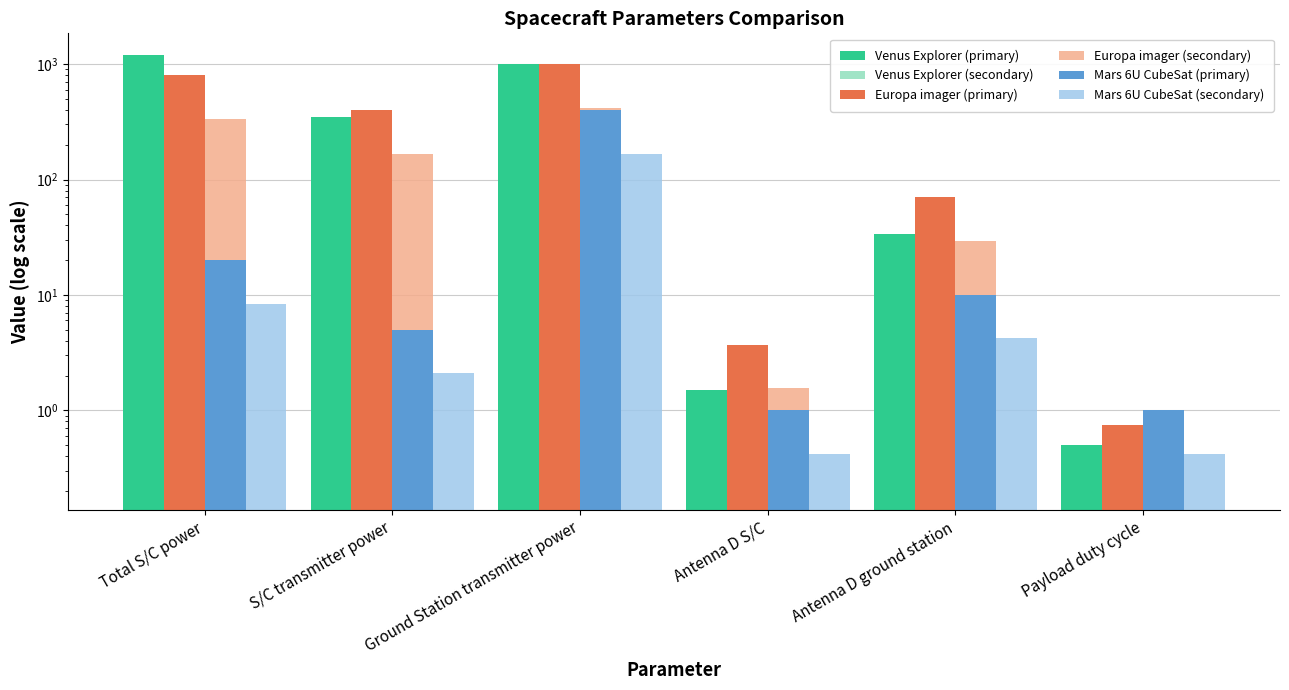

Between S/C transmitter power and Ground Station transmitter power, which is larger?

Ground Station transmitter power